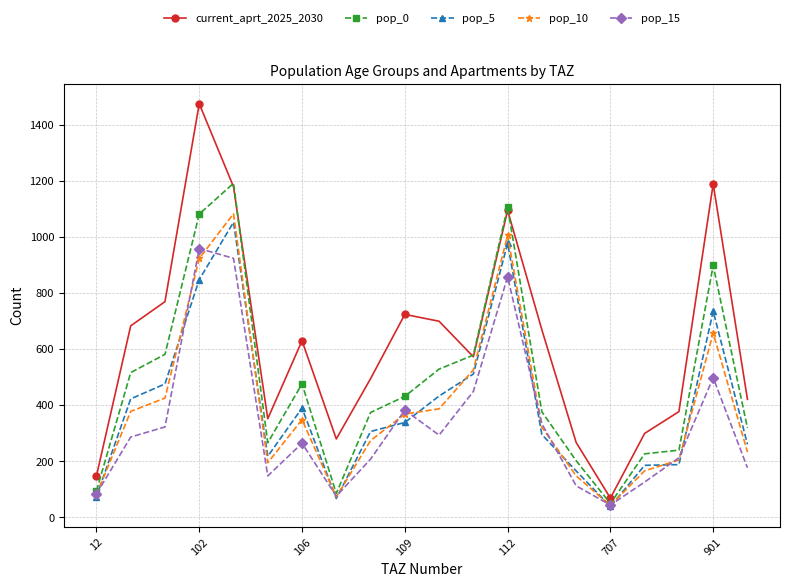

What is the minimum value shown in the chart?

37.7